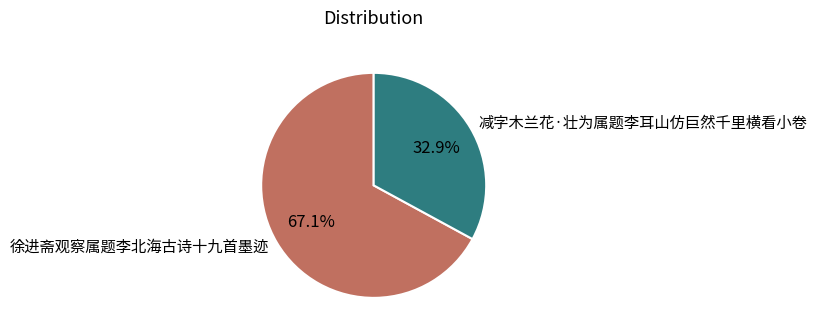

The 减字木兰花·壮为属题李耳山仿巨然千里横看小卷 slice represents 33% of the pie. True or false?

True